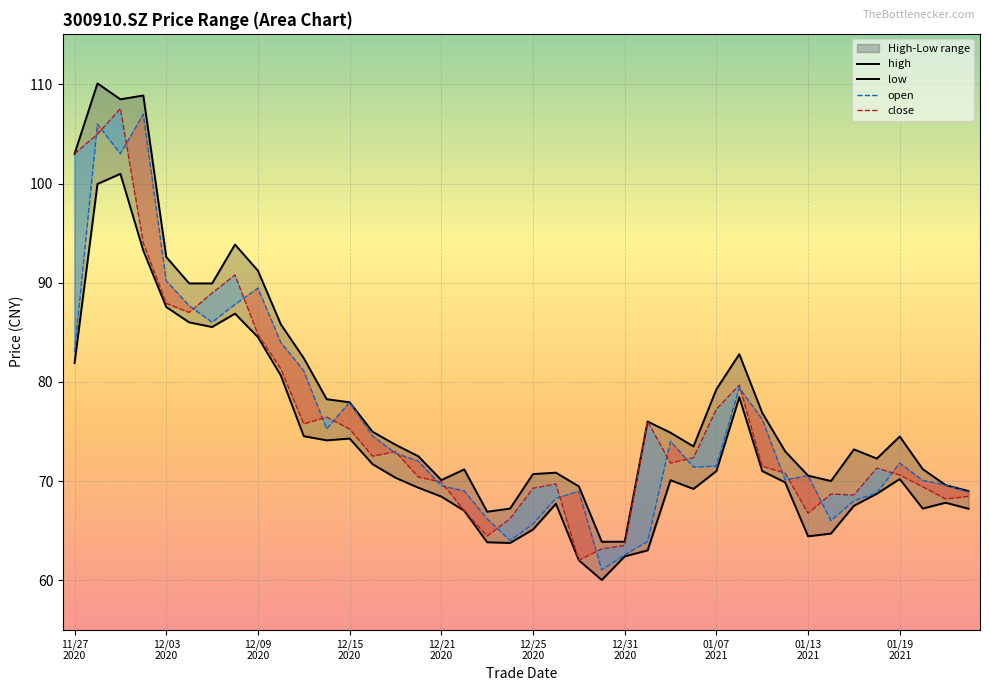

Reading left to right, transcribe all the data shown in this chart.

high: 103.0	110.1	108.5	108.9	92.6	89.9	89.9	93.8	91.2	85.8	82.4	78.2	77.9	75.0	73.7	72.5	70.1	71.2	66.9	67.2	70.7	70.8	69.5	63.9	63.9	76.0	74.9	73.5	79.2	82.8	76.9	73.0	70.5	70.0	73.2	72.3	74.5	71.2	69.6	69.0
low: 81.9	100.0	101.0	93.2	87.5	86.0	85.5	86.9	84.5	80.6	74.5	74.1	74.3	71.7	70.3	69.3	68.4	67.0	63.8	63.8	65.1	67.7	62.0	60.0	62.4	63.0	70.1	69.2	71.0	78.5	71.0	69.9	64.4	64.7	67.5	68.7	70.2	67.2	67.8	67.2
open: 83.0	106.0	103.0	107.0	90.2	87.7	86.0	87.8	89.5	84.0	81.1	75.2	77.9	74.5	72.8	72.0	69.5	69.0	66.2	64.0	65.7	68.2	69.0	61.0	62.5	63.9	74.0	71.4	71.5	79.4	76.2	70.1	70.5	66.0	68.0	68.8	71.8	70.1	69.6	68.9
close: 103.0	105.0	107.6	94.0	87.9	87.0	89.0	90.8	84.8	81.3	75.8	76.4	75.2	72.5	73.0	70.4	69.9	67.0	64.5	66.2	69.3	69.7	62.0	63.1	63.5	76.0	71.8	72.3	77.2	79.7	71.5	70.8	66.8	68.7	68.6	71.3	70.6	69.4	68.2	68.5